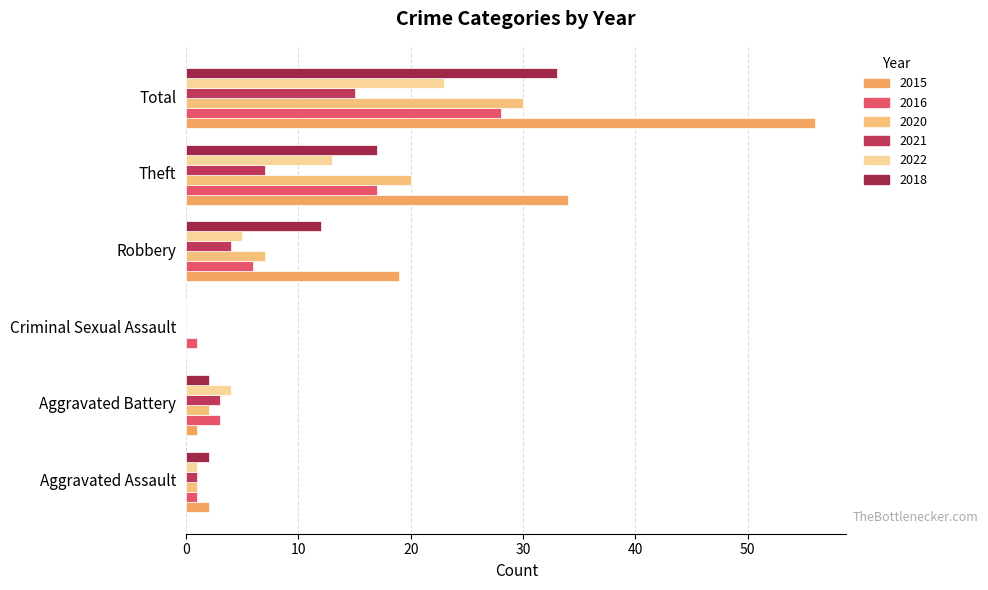

Count the number of categories in the chart.

6